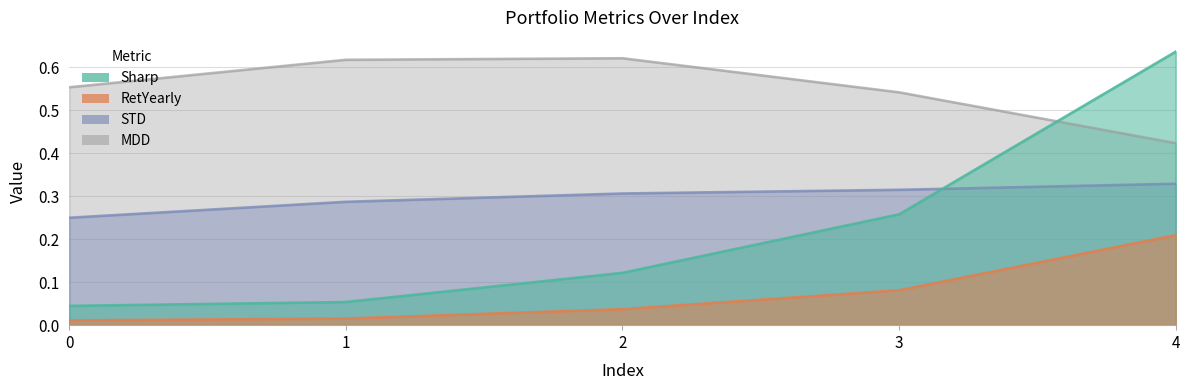

Reading right to left, extract all data points from this chart.

Sharp: 4=0.6	3=0.3	2=0.1	1=0.1	0=0.0
RetYearly: 4=0.2	3=0.1	2=0.0	1=0.0	0=0.0
STD: 4=0.3	3=0.3	2=0.3	1=0.3	0=0.3
MDD: 4=0.4	3=0.5	2=0.6	1=0.6	0=0.6